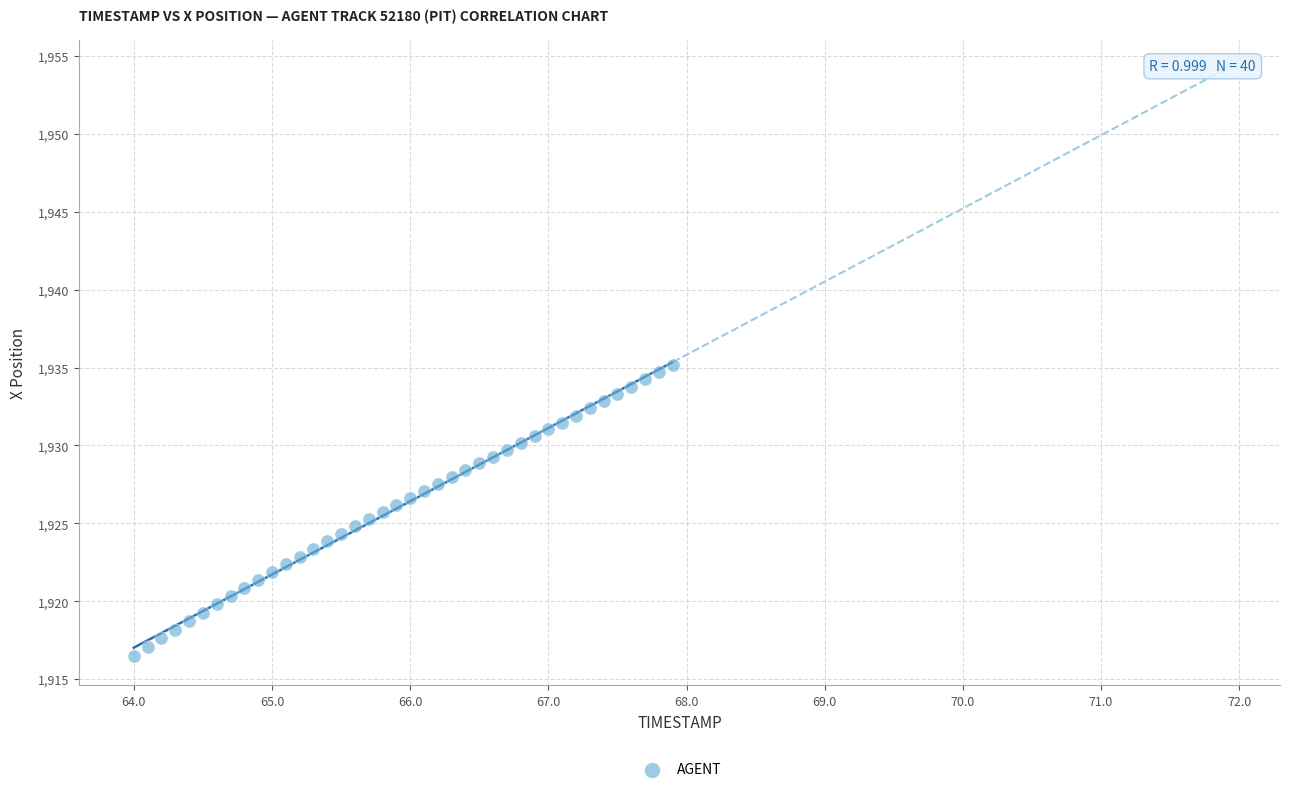

What is the range of Y values (max minus min)?

18.7